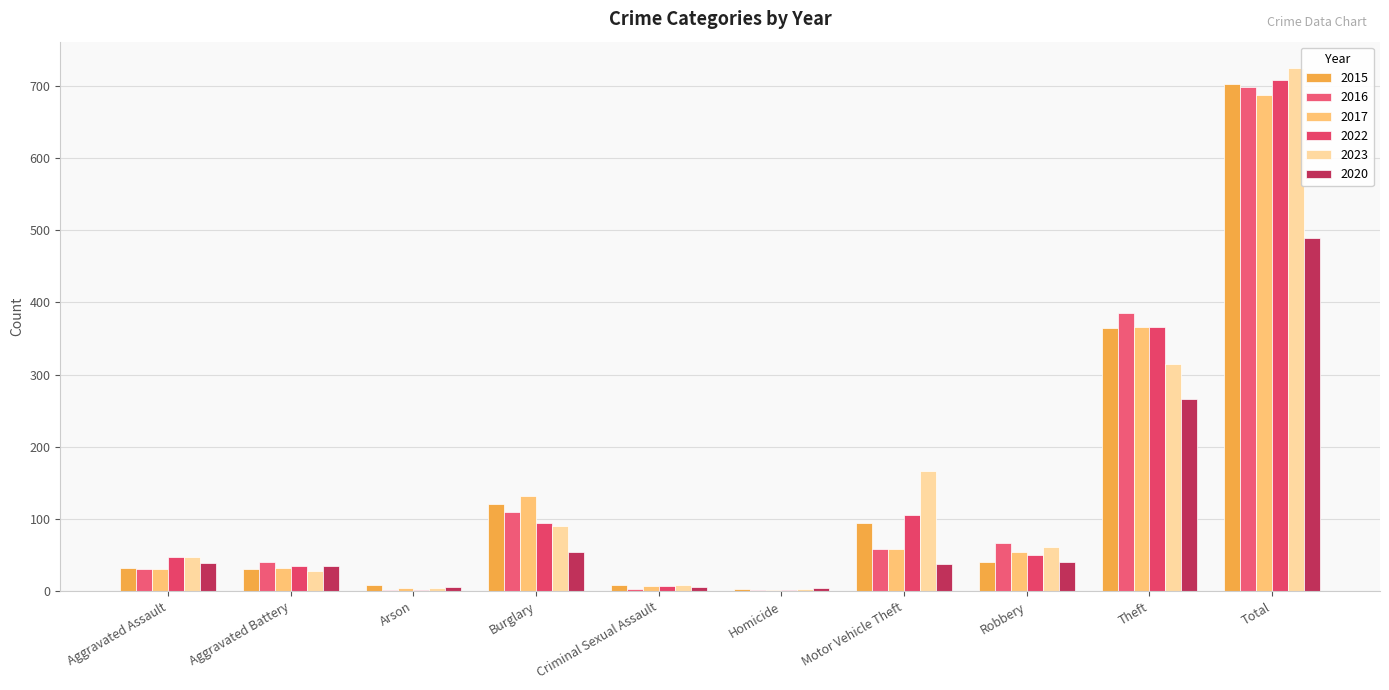

Between Aggravated Assault and Total, which series saw the biggest shift?

2023